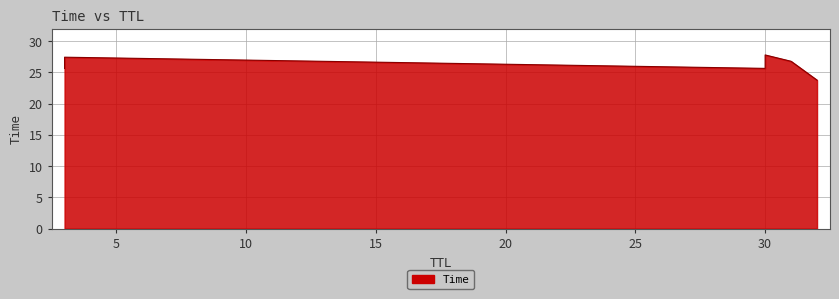

The value at 3 is 41.8. True or false?

False